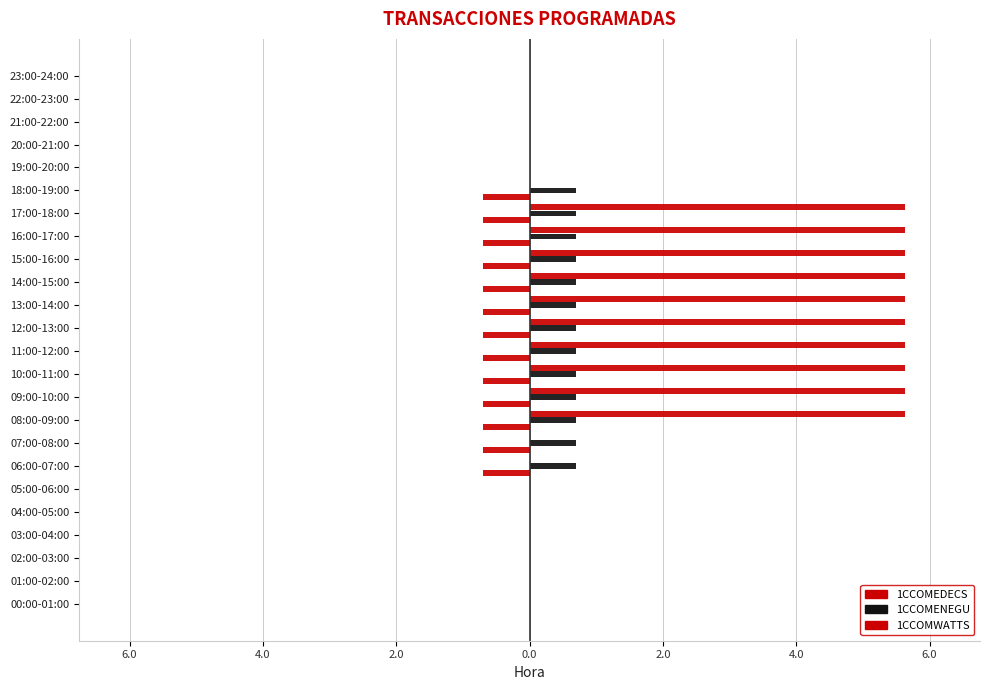

What is the value of the 1CCOMWATTS bar at the 13th from the left?

5.6